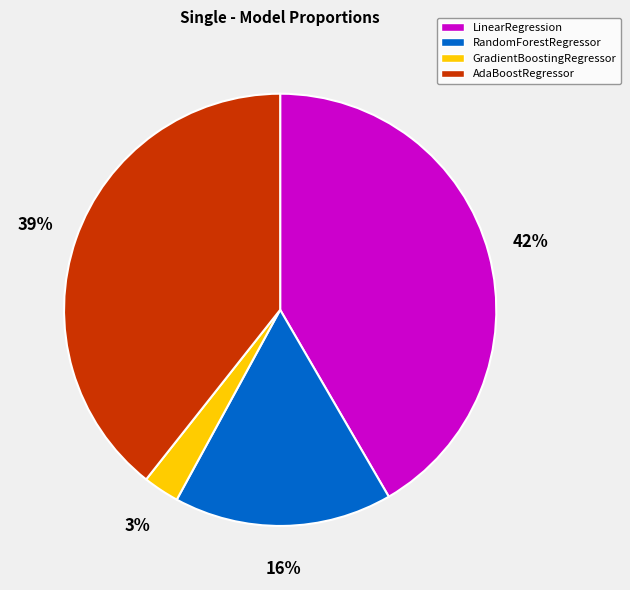

Combined, do GradientBoostingRegressor and AdaBoostRegressor account for over 50%?

No